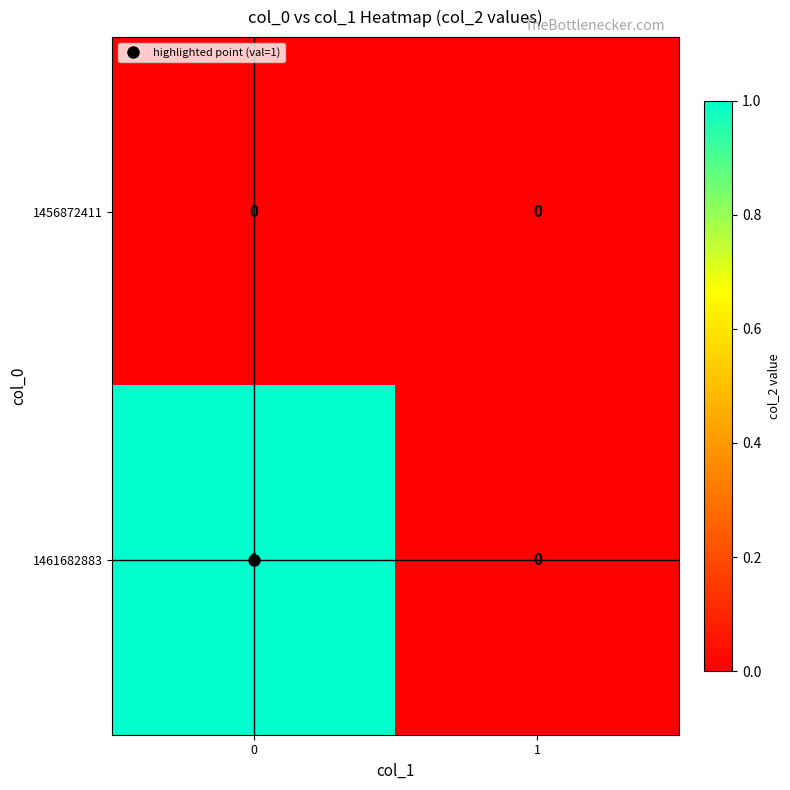

Which series has the largest range (max minus min)?

1461682883